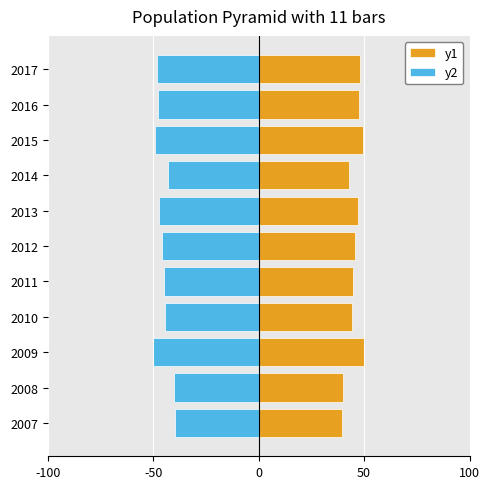

Is it true that y2 equals -39.5 at 2007?

True